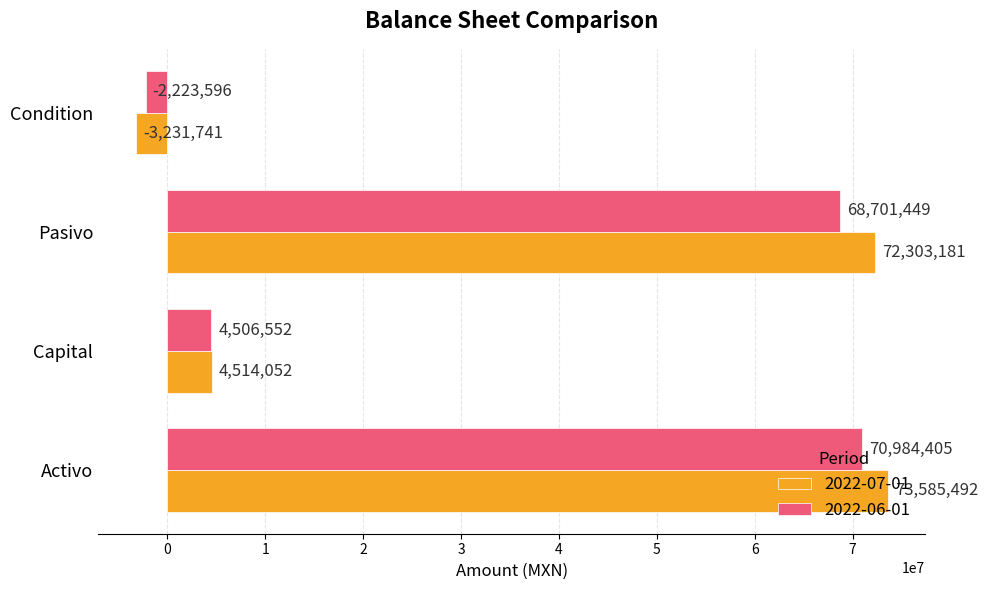

What are all the series names shown in the legend?

2022-07-01, 2022-06-01